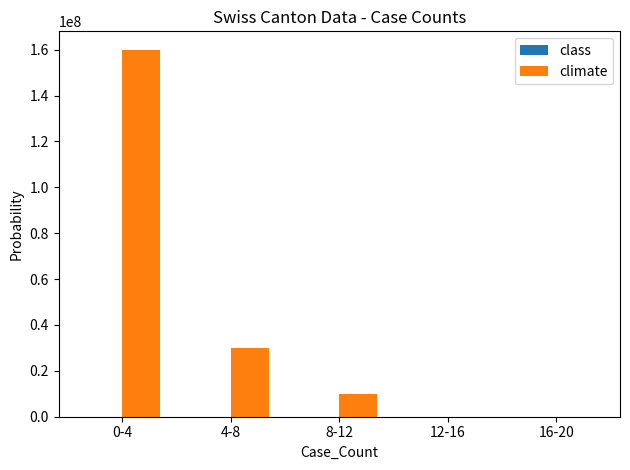

Are the bars horizontal?

No